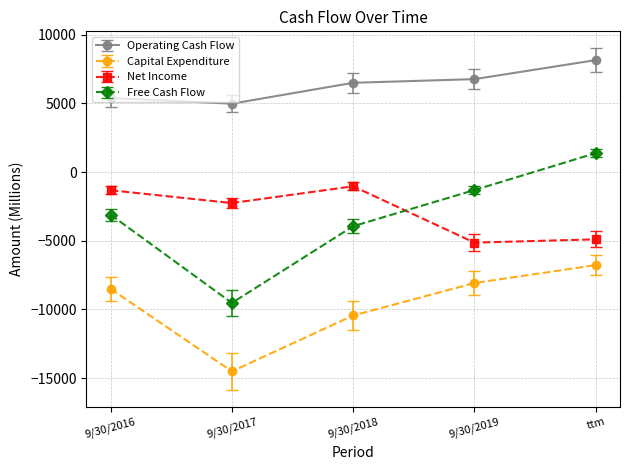

What is the total value across all series at ttm?

-2133